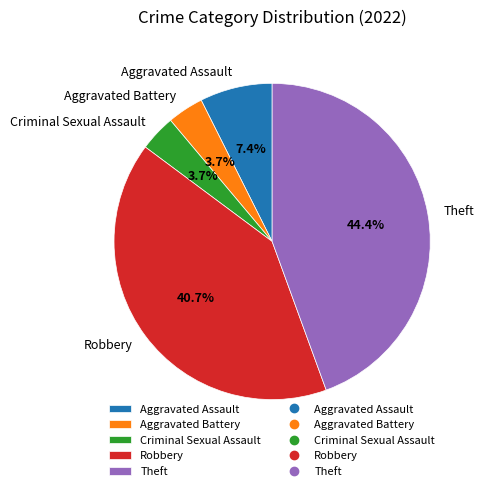

What is the ratio of the value at Aggravated Assault to the value at Criminal Sexual Assault?

2.0